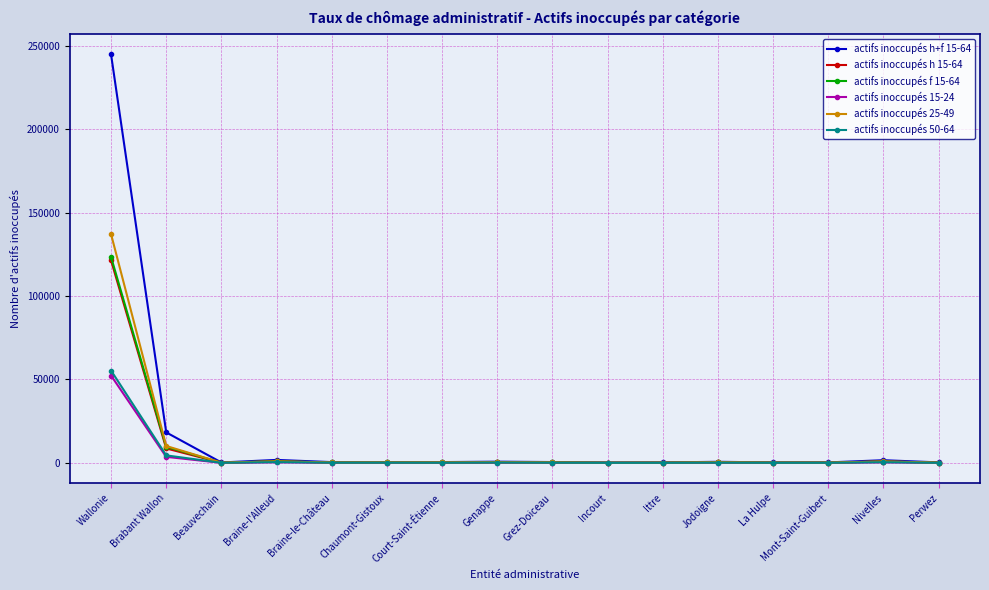

Which series has the widest spread of values?

actifs inoccupés h+f 15-64